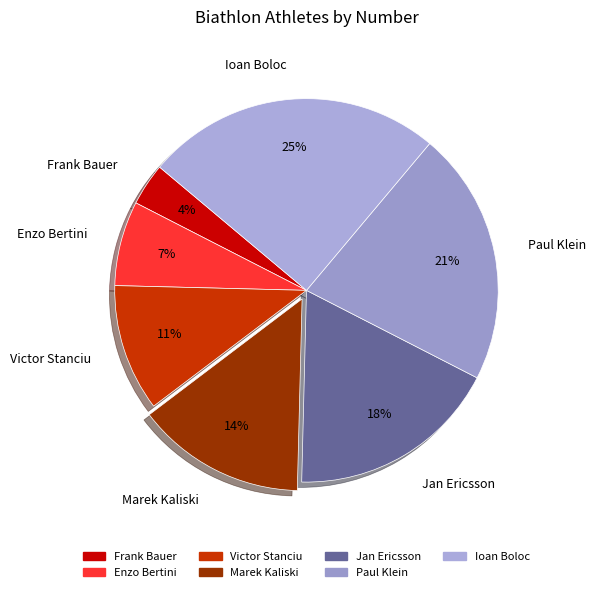

Does any single category account for the majority?

No